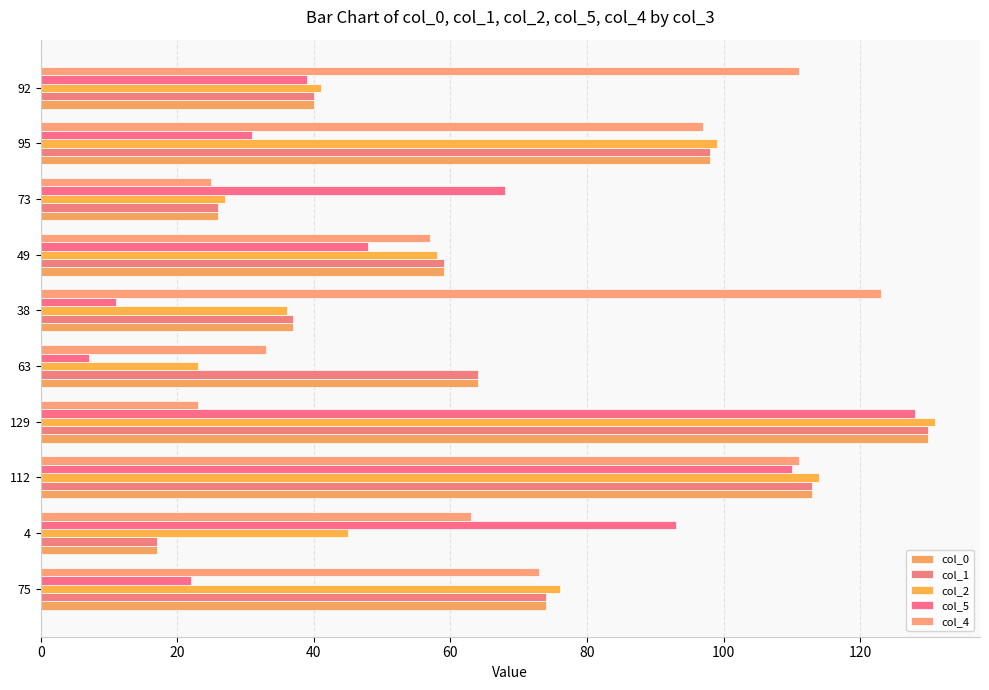

What is the smallest value displayed?

7